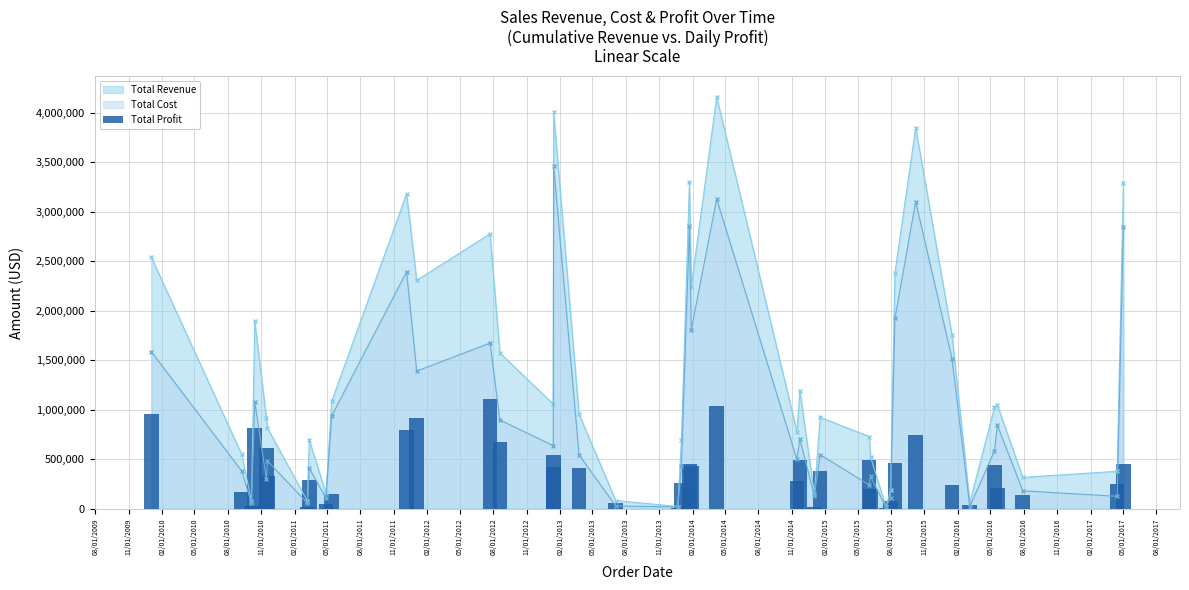

What is the maximum value for Total Cost?

3460908.1